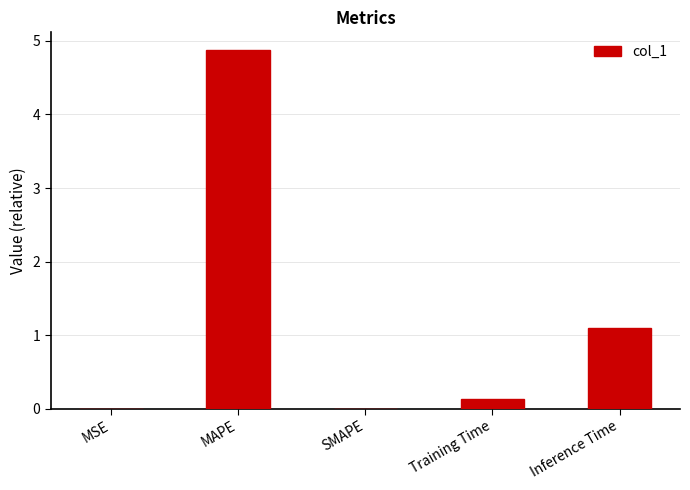

Approximately how many times larger is the value at Inference Time compared to MAPE?

0.2